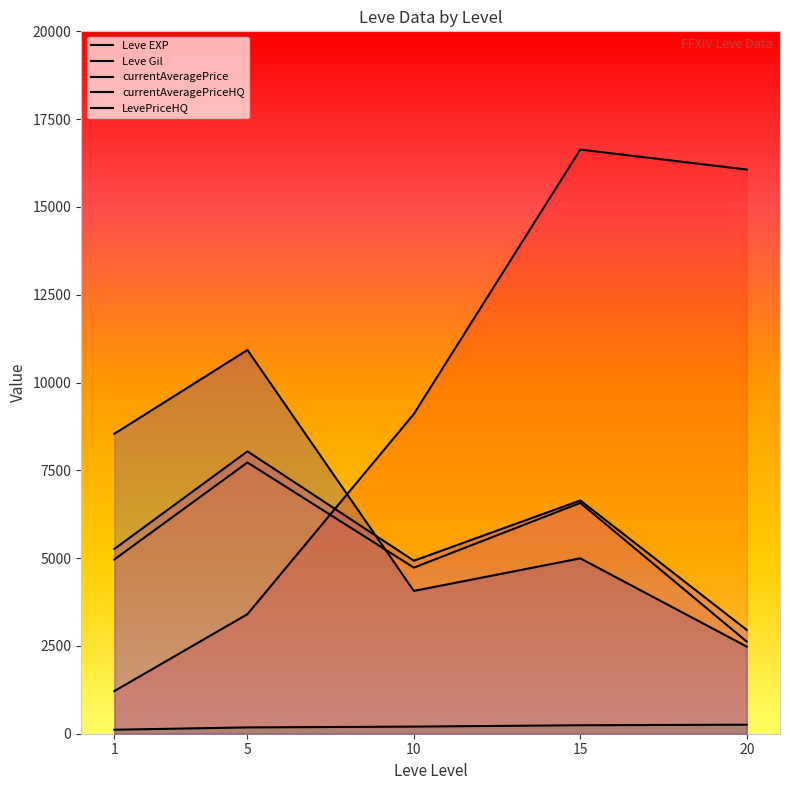

What is the value of the LevePriceHQ point at the 3rd from the left?

4926.0